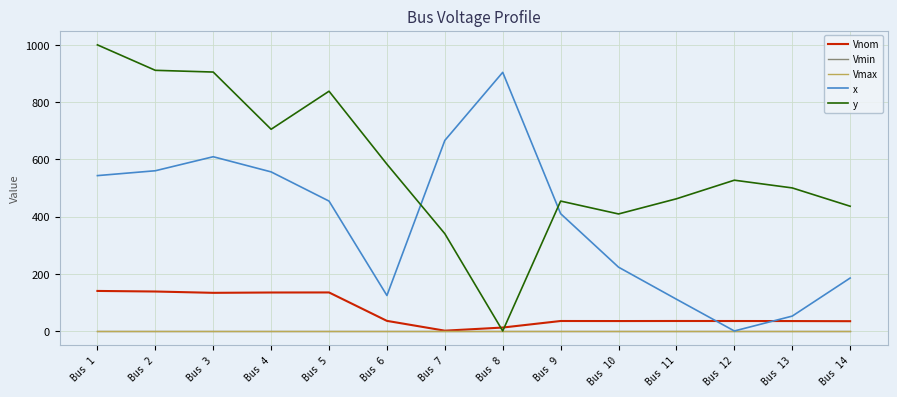

What is the maximum value shown in the chart?

1000.0